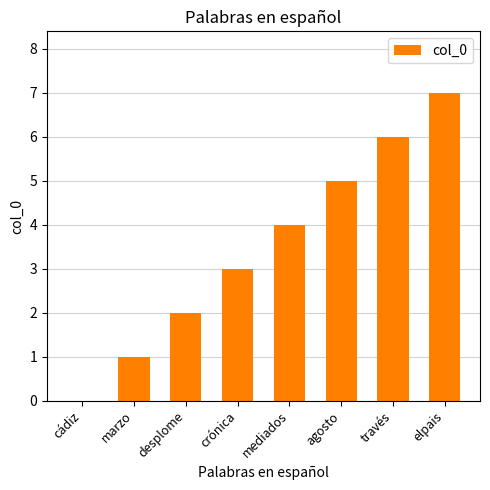

Reading right to left, transcribe all the data shown in this chart.

elpais=7	través=6	agosto=5	mediados=4	crónica=3	desplome=2	marzo=1	cádiz=0